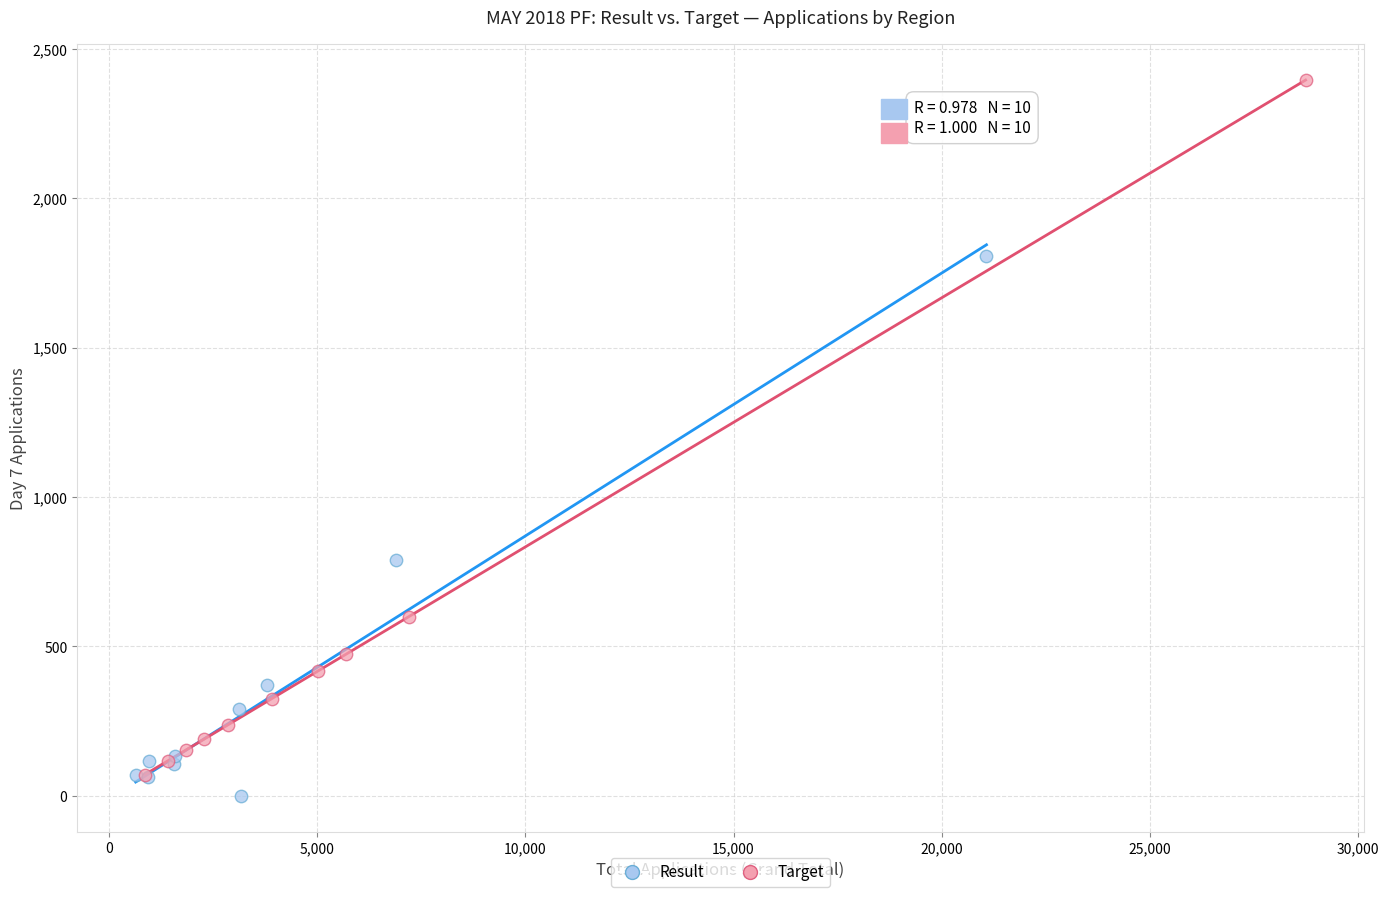

Which series reaches the maximum Y coordinate?

Target